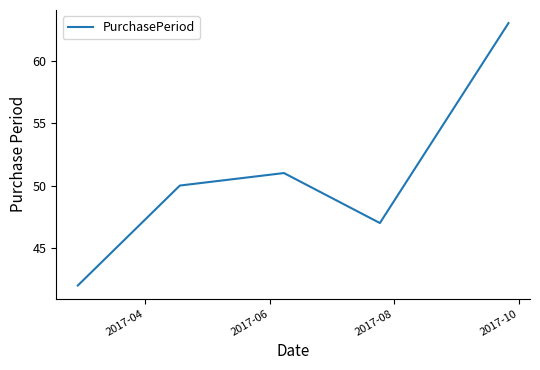

True or false: there are more than 0 points higher than both neighbors.

True